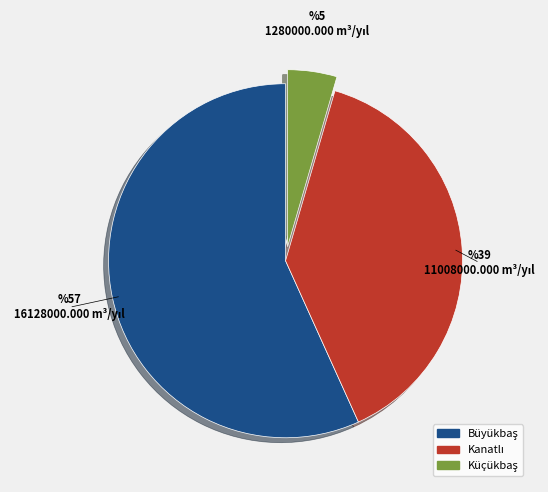

Does any single category account for the majority?

Yes